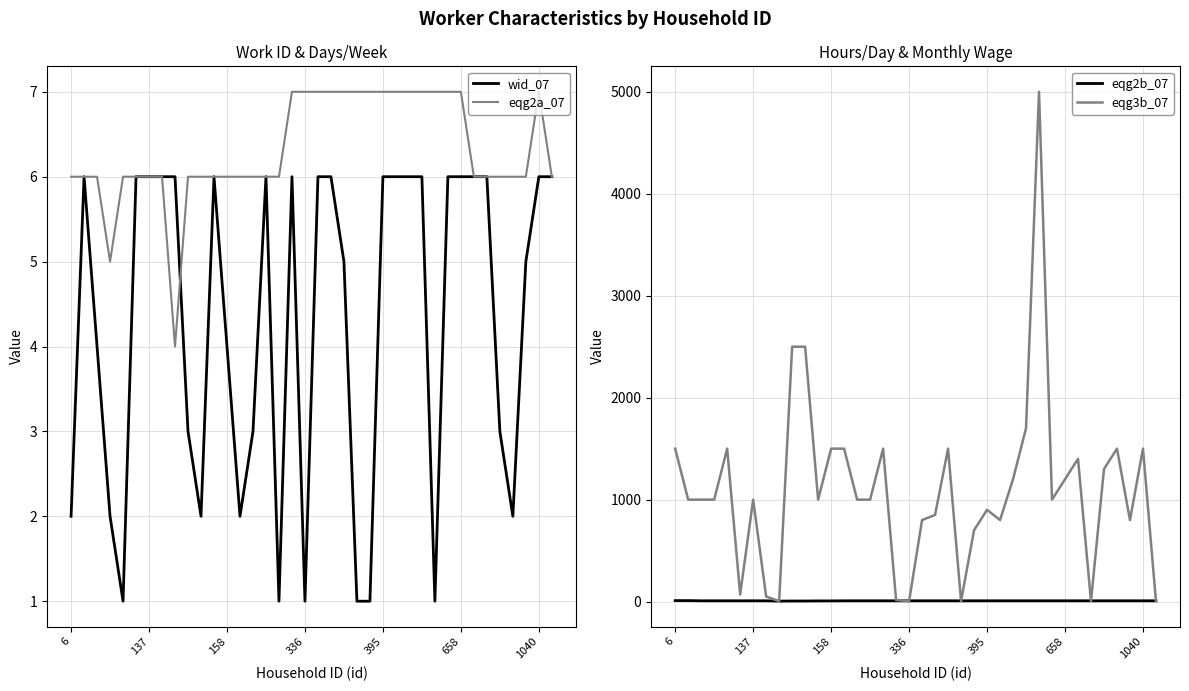

Reading left to right, extract all data points from this chart.

wid_07: 2	6	4	2	1	6	6	6	6	3	2	6	4	2	3	6	1	6	1	6	6	5	1	1	6	6	6	6	1	6	6	6	6	3	2	5	6	6
eqg2a_07: 6	6	6	5	6	6	6	6	4	6	6	6	6	6	6	6	6	7	7	7	7	7	7	7	7	7	7	7	7	7	7	6	6	6	6	6	7	6
eqg2b_07: 10	10	8	8	8	8	8	8	5	6	6	7	7	8	8	8	8	8	8	8	8	8	8	8	8	8	8	8	8	8	8	8	8	8	8	8	8	8
eqg3b_07: 1500	1000	1000	1000	1500	70	1000	50	4	2500	2500	1000	1500	1500	1000	1000	1500	16	4	800	850	1500	4	700	900	800	1200	1700	5000	1000	1200	1400	4	1300	1500	800	1500	4